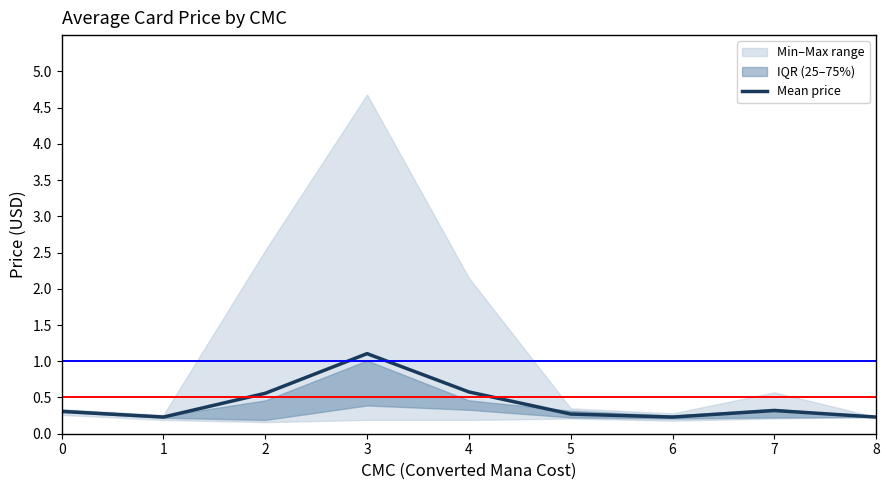

List the labels in order of value, smallest first.

1, 6, 8, 5, 0, 7, 2, 4, 3